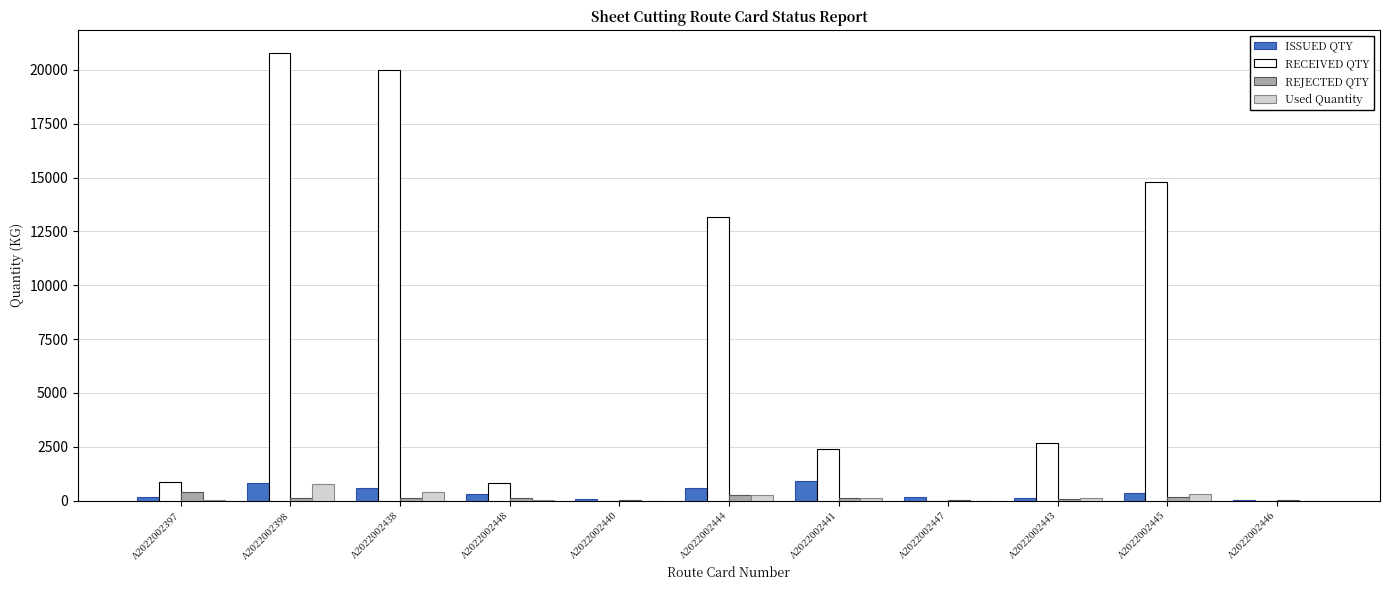

Count the number of categories in the chart.

11